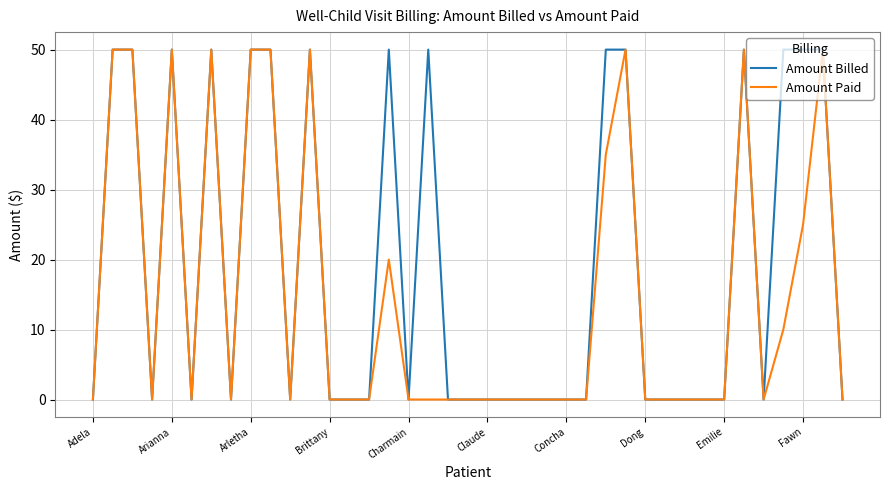

What is the greatest value displayed?

50